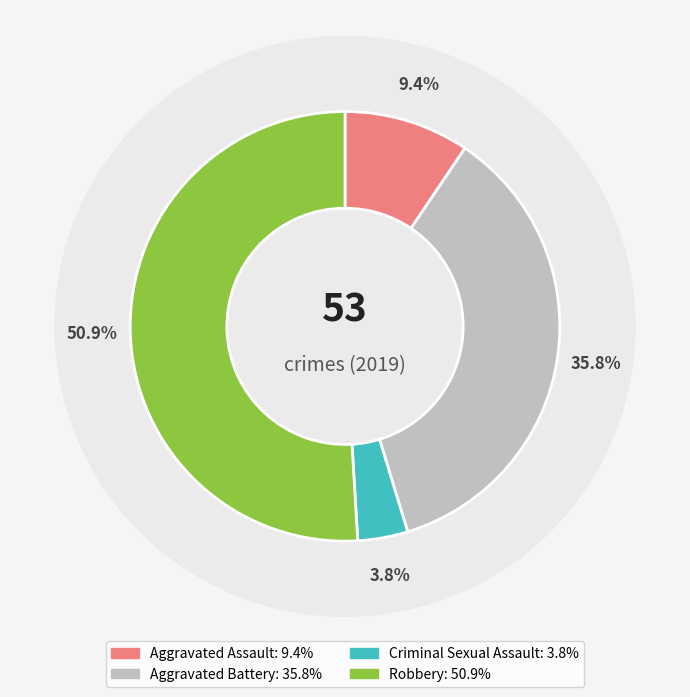

Count the number of slices in the pie.

5